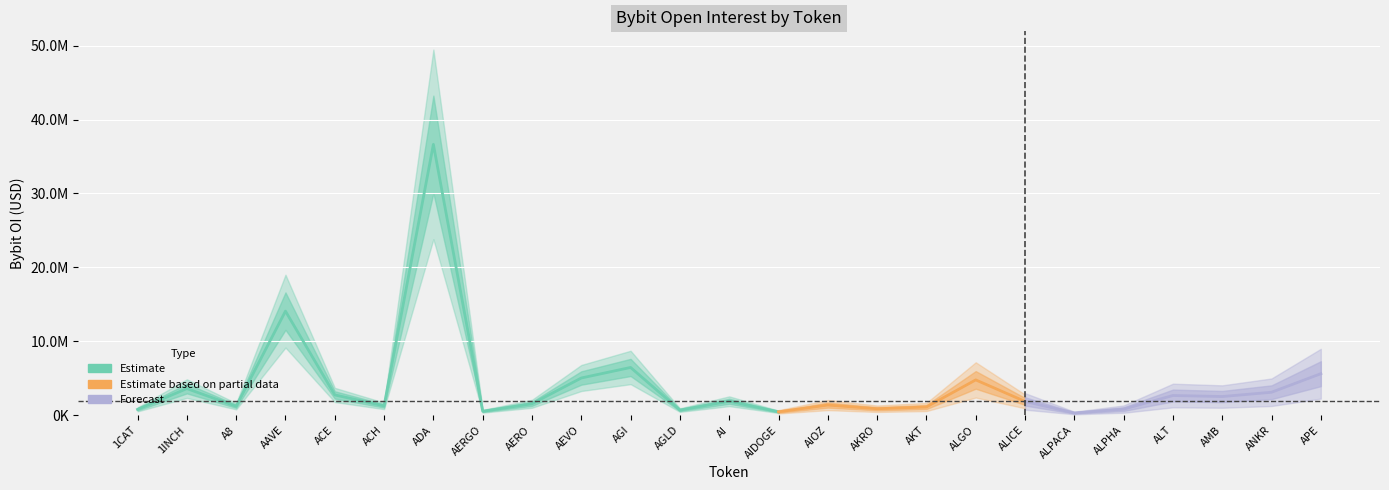

How many lines are shown in the chart?

1